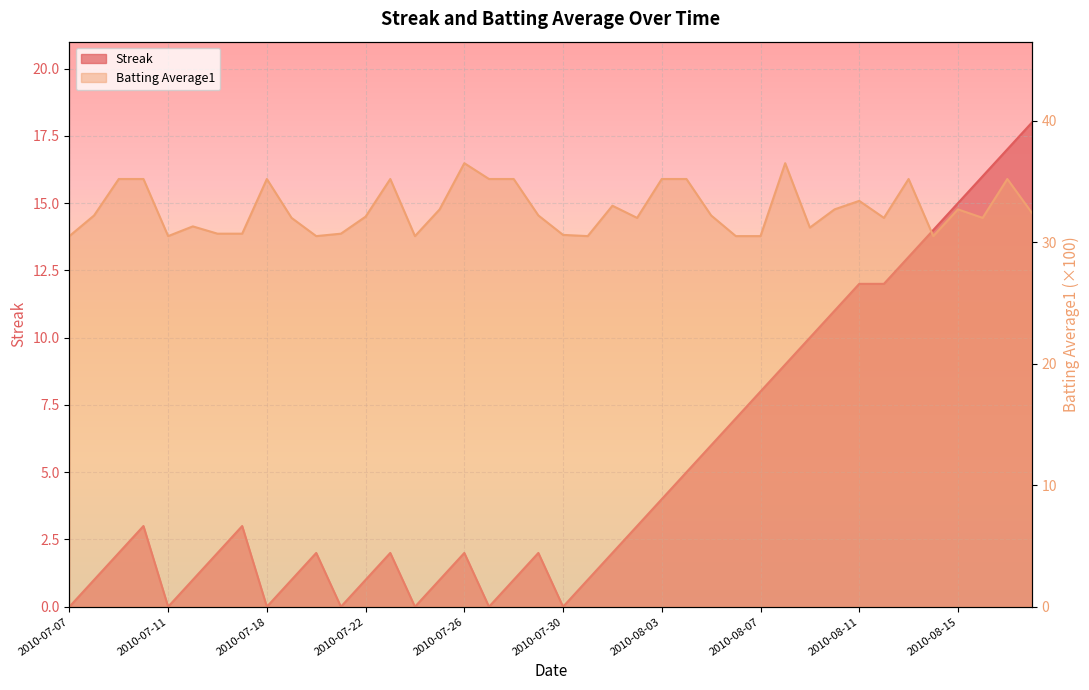

Reading left to right, list all the values displayed in this chart.

Streak: 2010-07-07=0.0	2010-07-08=1.0	2010-07-09=2.0	2010-07-10=3.0	2010-07-11=0.0	2010-07-15=1.0	2010-07-16=2.0	2010-07-17=3.0	2010-07-18=0.0	2010-07-19=1.0	2010-07-20=2.0	2010-07-21=0.0	2010-07-22=1.0	2010-07-23=2.0	2010-07-24=0.0	2010-07-25=1.0	2010-07-26=2.0	2010-07-27=0.0	2010-07-28=1.0	2010-07-29=2.0	2010-07-30=0.0	2010-07-31=1.0	2010-08-01=2.0	2010-08-02=3.0	2010-08-03=4.0	2010-08-04=5.0	2010-08-05=6.0	2010-08-06=7.0	2010-08-07=8.0	2010-08-08=9.0	2010-08-09=10.0	2010-08-10=11.0	2010-08-11=12.0	2010-08-12=12.0	2010-08-13=13.0	2010-08-14=14.0	2010-08-15=15.0	2010-08-16=16.0	2010-08-17=17.0	2010-08-18=18.0
Batting Average1: 2010-07-07=30.5	2010-07-08=32.2	2010-07-09=35.2	2010-07-10=35.2	2010-07-11=30.5	2010-07-15=31.3	2010-07-16=30.7	2010-07-17=30.7	2010-07-18=35.2	2010-07-19=32.0	2010-07-20=30.5	2010-07-21=30.7	2010-07-22=32.1	2010-07-23=35.2	2010-07-24=30.5	2010-07-25=32.7	2010-07-26=36.5	2010-07-27=35.2	2010-07-28=35.2	2010-07-29=32.2	2010-07-30=30.6	2010-07-31=30.5	2010-08-01=33.0	2010-08-02=32.0	2010-08-03=35.2	2010-08-04=35.2	2010-08-05=32.2	2010-08-06=30.5	2010-08-07=30.5	2010-08-08=36.5	2010-08-09=31.2	2010-08-10=32.7	2010-08-11=33.4	2010-08-12=32.0	2010-08-13=35.2	2010-08-14=30.5	2010-08-15=32.7	2010-08-16=32.0	2010-08-17=35.2	2010-08-18=32.4